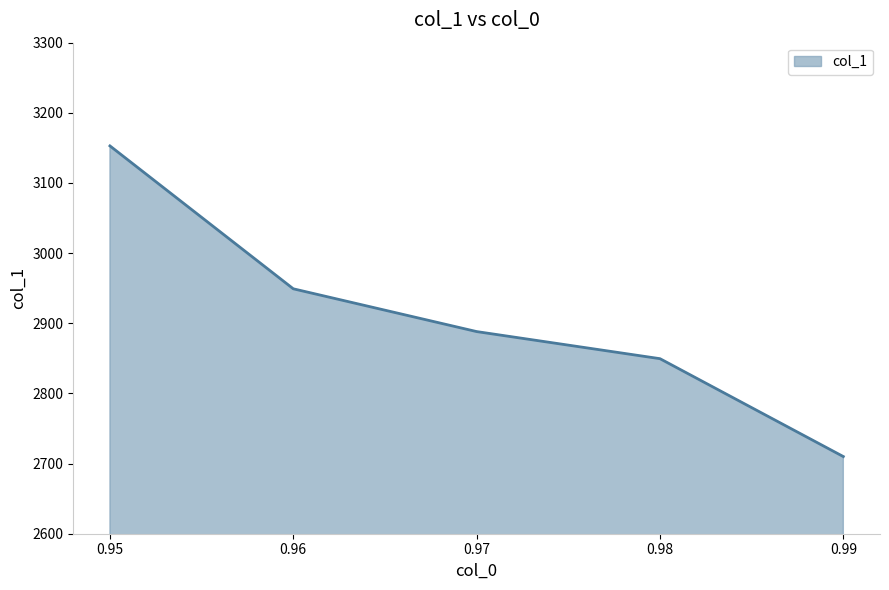

What is the sum of all values?

14549.7